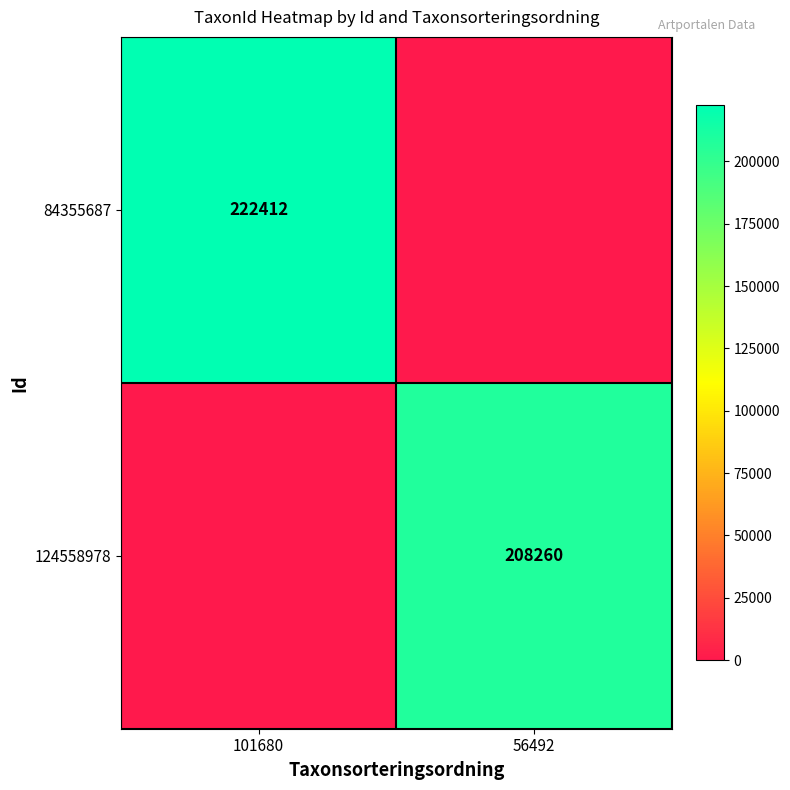

What is the maximum value shown in the chart?

222412